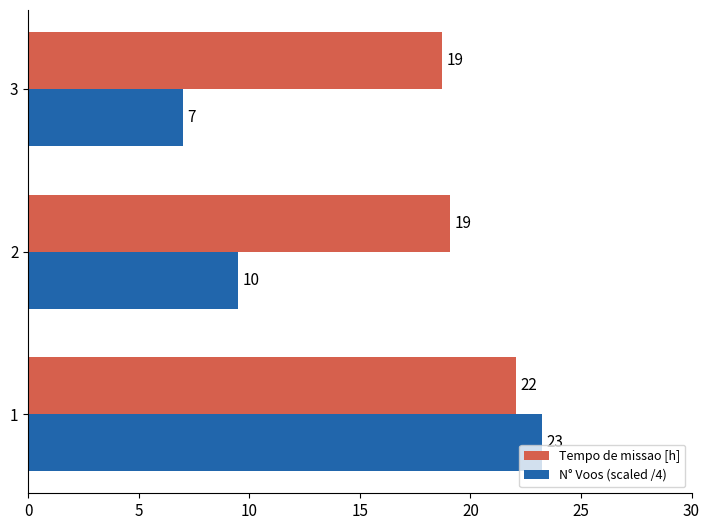

What is the maximum value for Tempo de missao [h]?

22.1